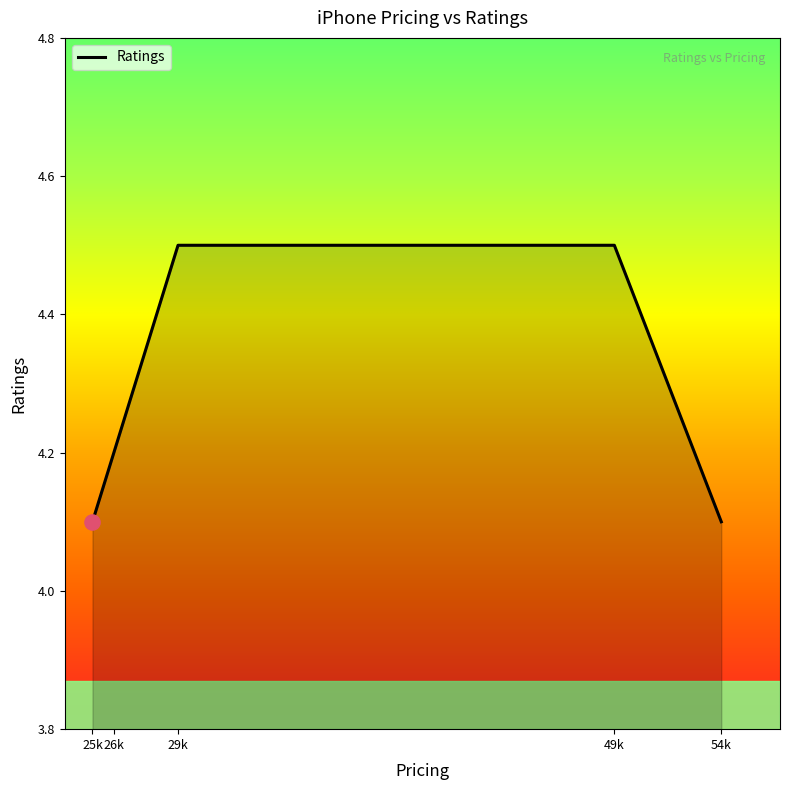

Between 54k and 29k, which is larger?

29k